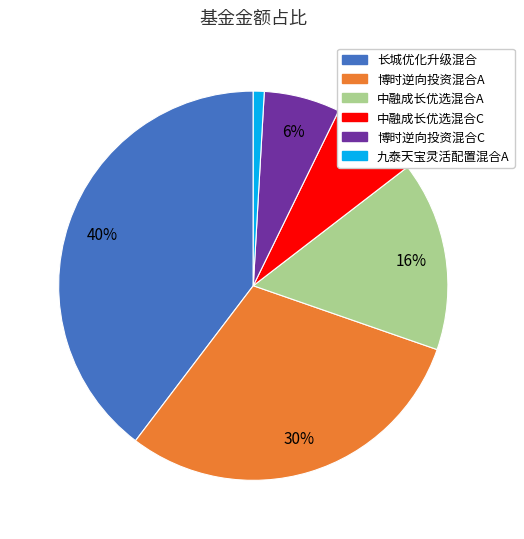

Combined, do 中融成长优选混合C and 九泰天宝灵活配置混合A account for over 50%?

No